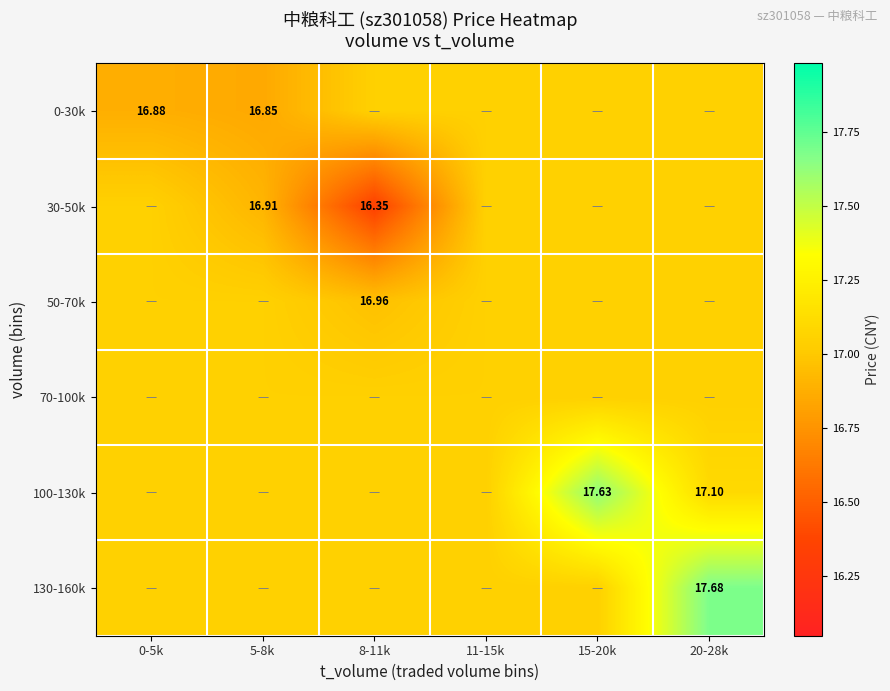

What is the maximum value for 100-130k?

17.6